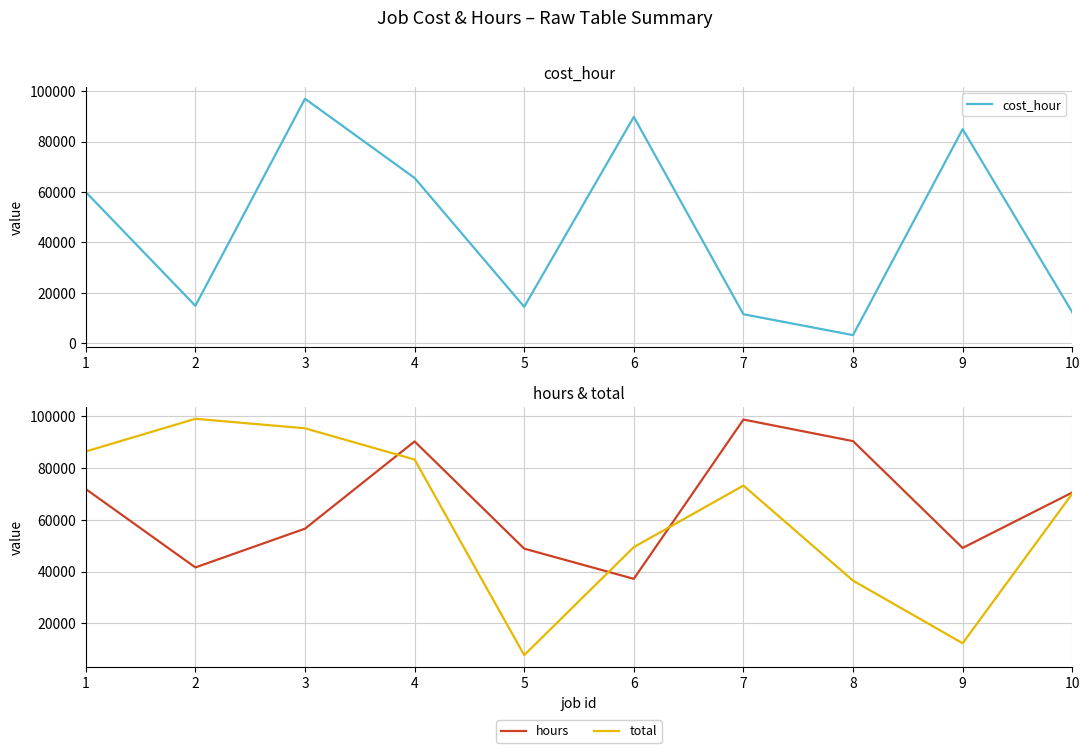

Where does the total series first go above 73254?

1